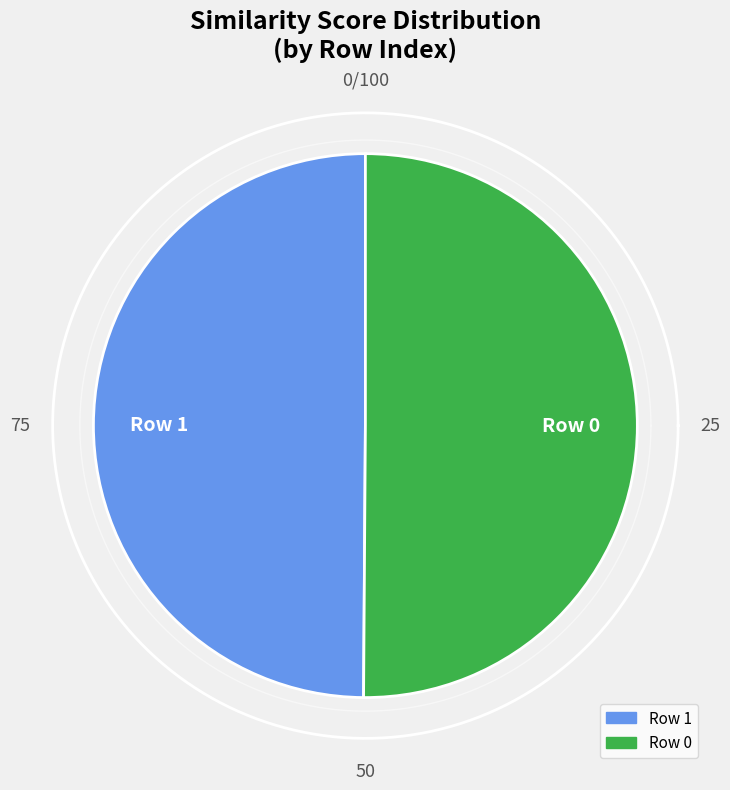

How much of the chart is everything except 1?

50.1%